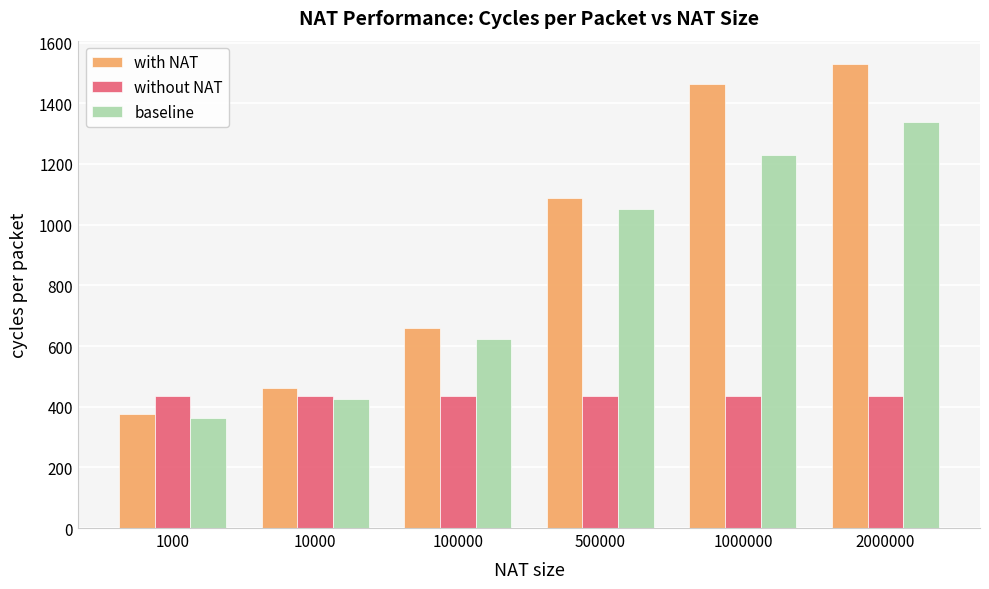

At which label is baseline closest to 852?

500000